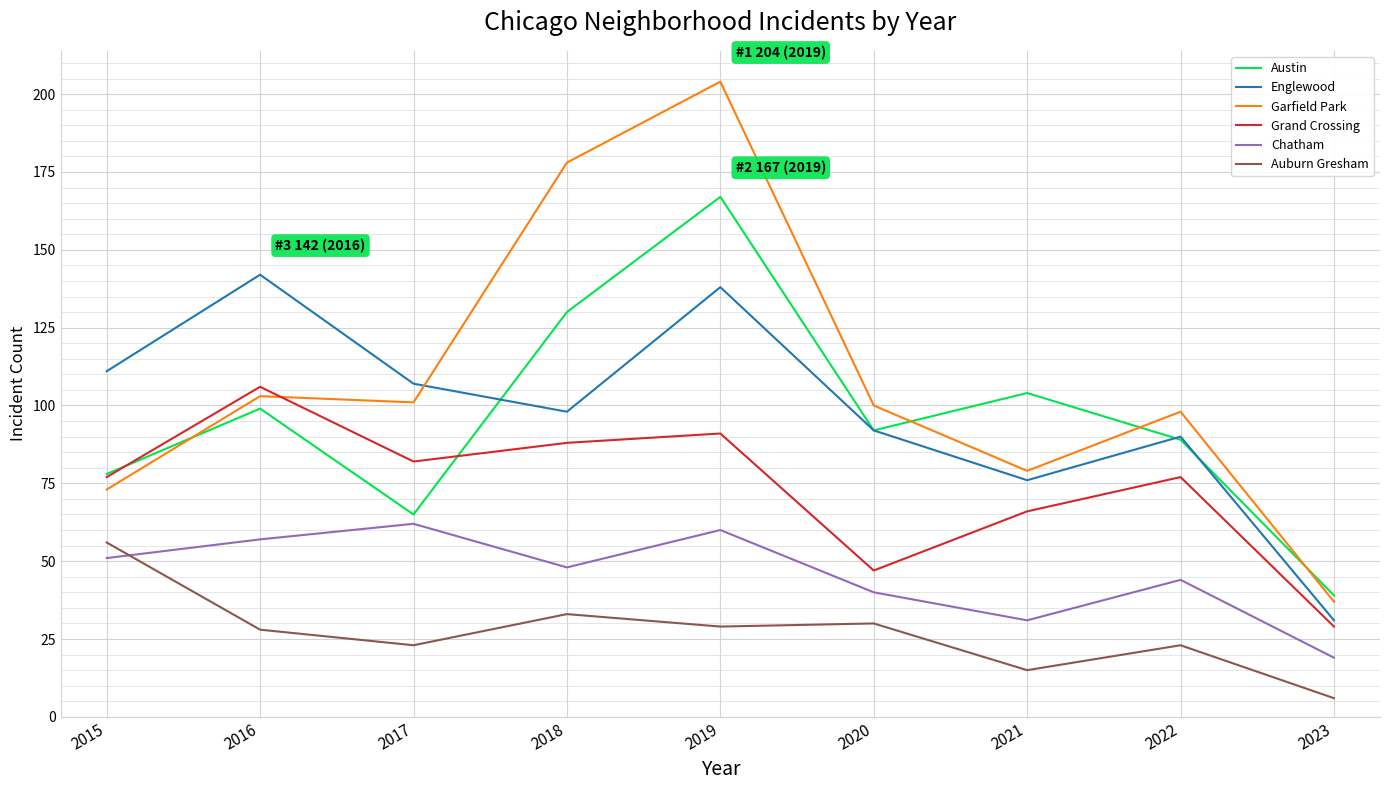

The Garfield Park series shows 59 at 2016. True or false?

False